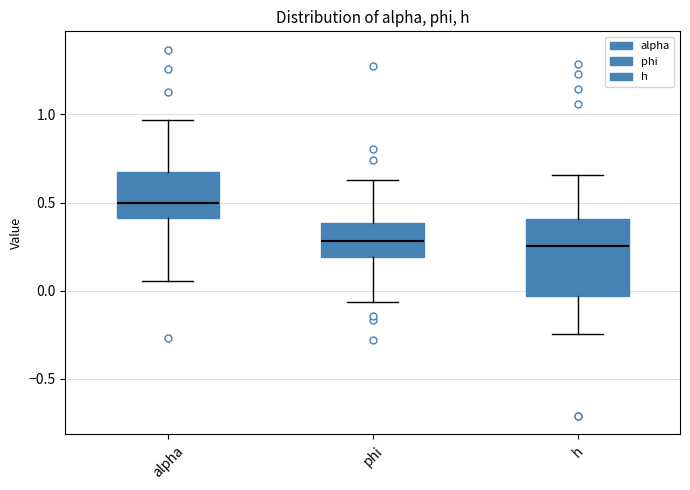

Comparing the boxes themselves (not the whiskers), which one is the tallest?

h